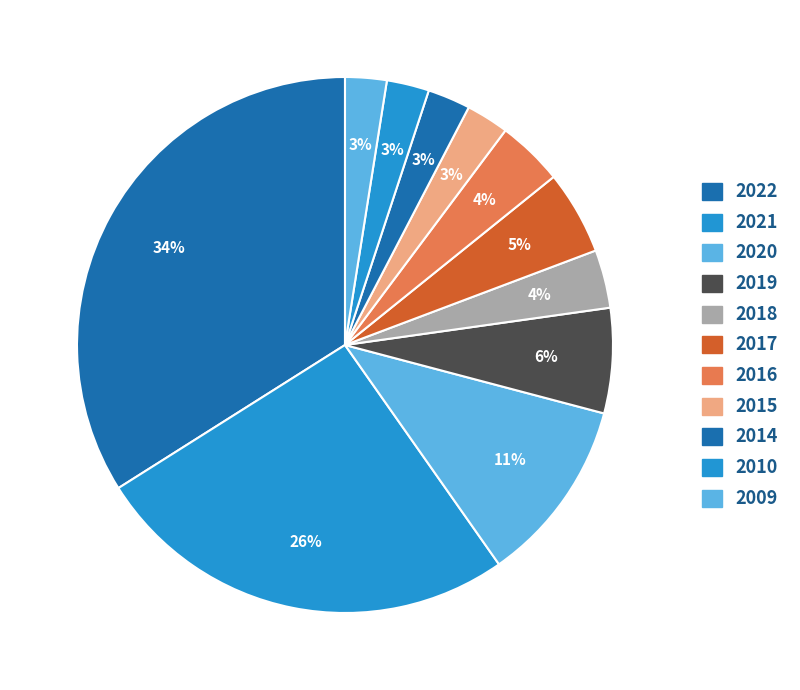

Combined, what portion of the pie is 2010 and 2021?

28.3%